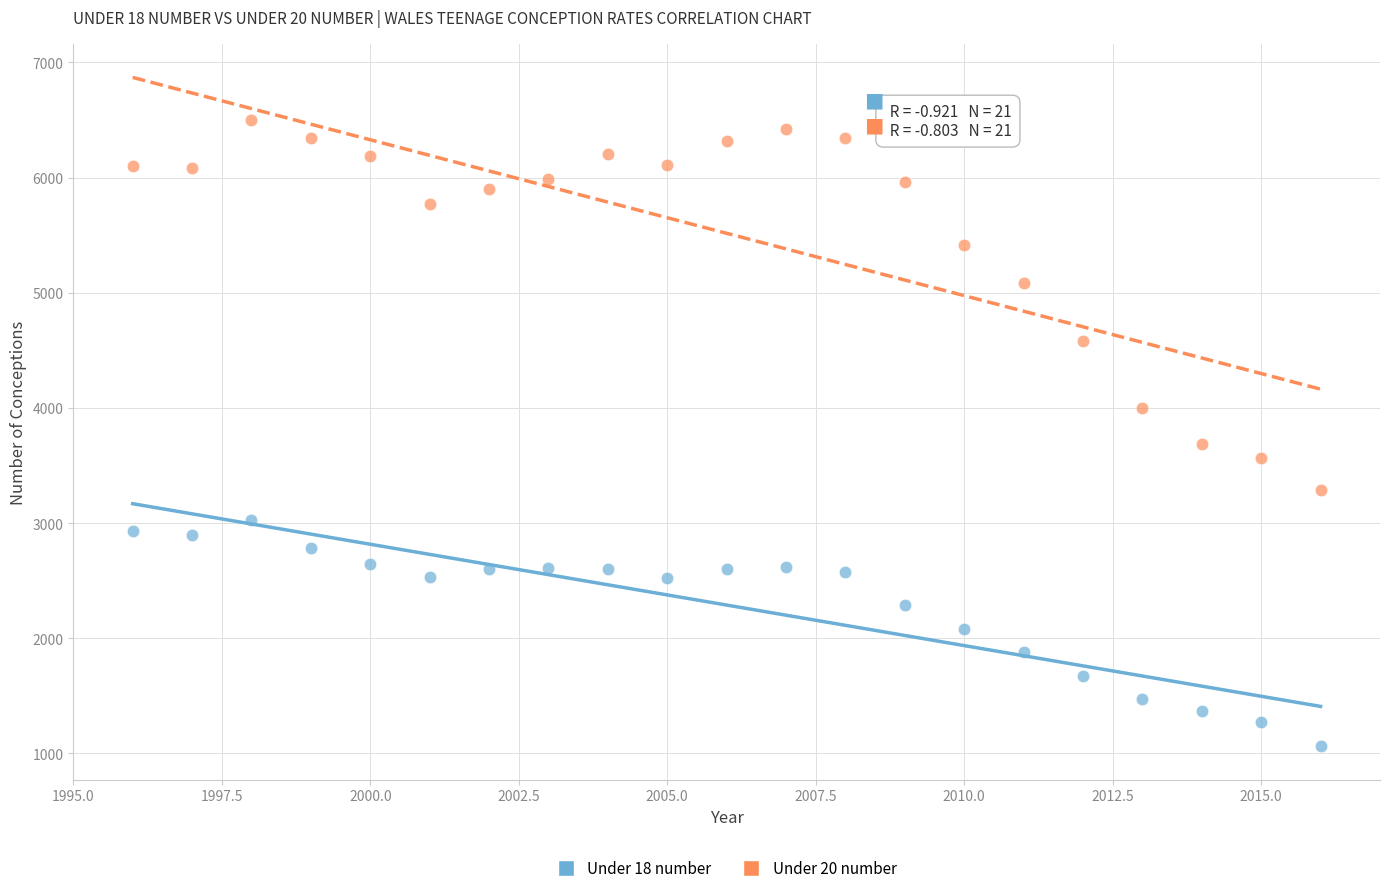

Across all data points, what is the range of Y values (max minus min)?

5441